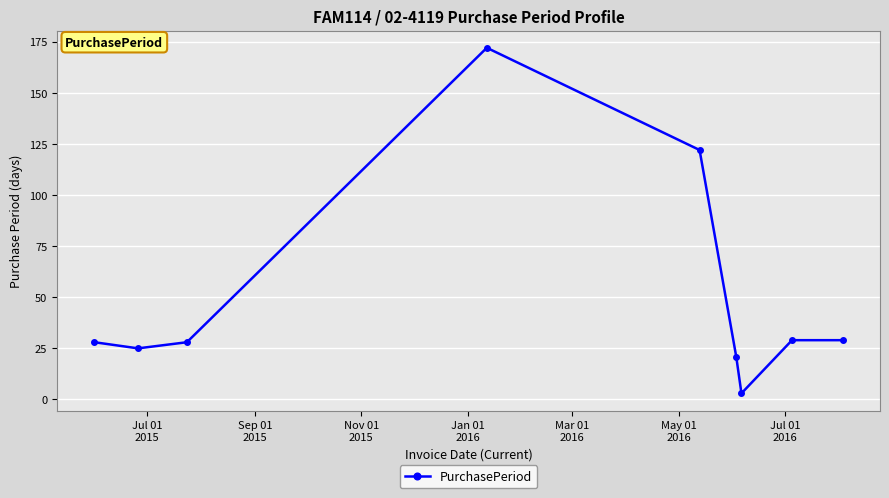

What is the greatest value displayed?

172